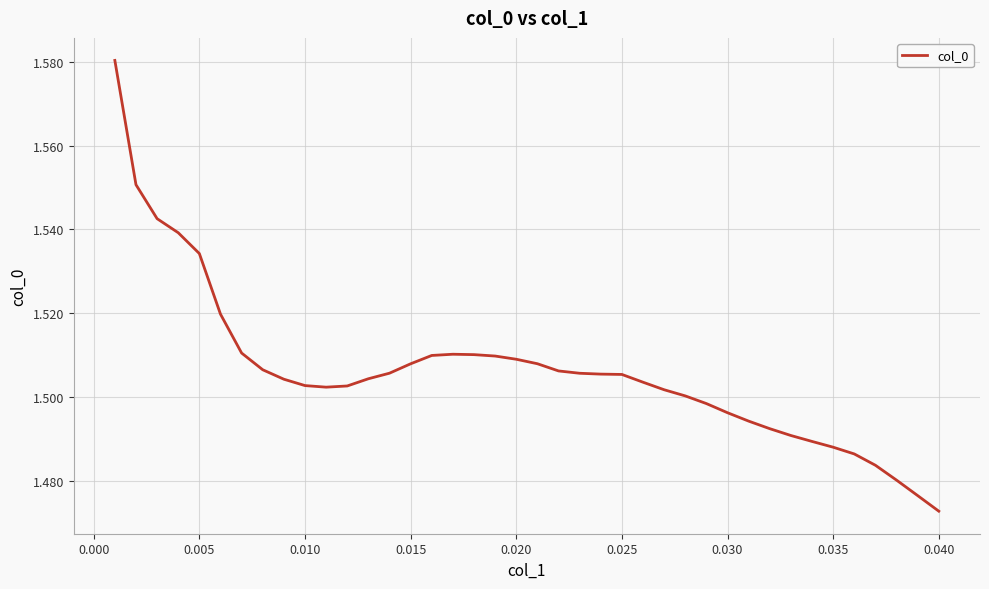

Which category has the lowest value across all series?

0.040